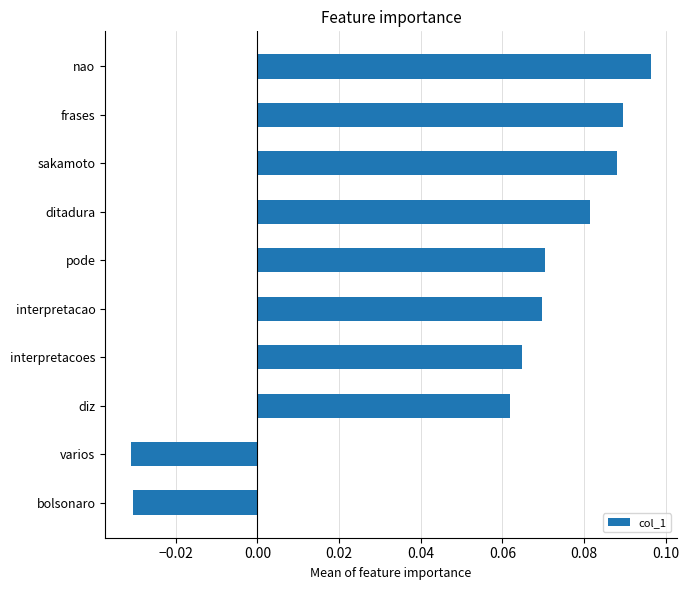

What position from the top is ditadura?

4